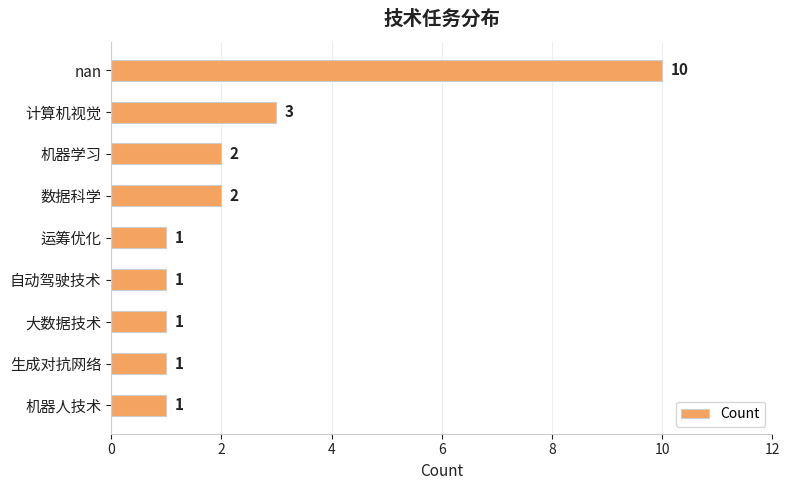

What is the value of the 7th bar from the top?

1